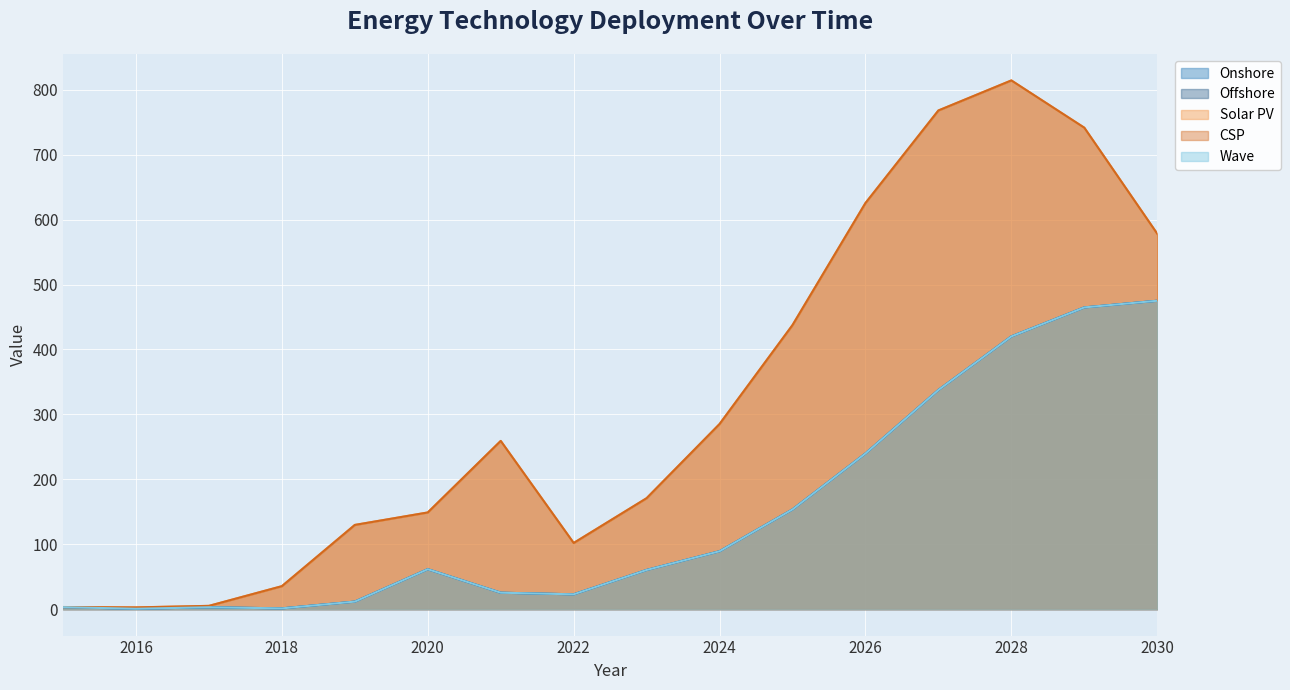

Rank the categories by Solar PV value from highest to lowest.

2028, 2027, 2029, 2026, 2030, 2025, 2024, 2021, 2023, 2020, 2019, 2022, 2018, 2017, 2015, 2016